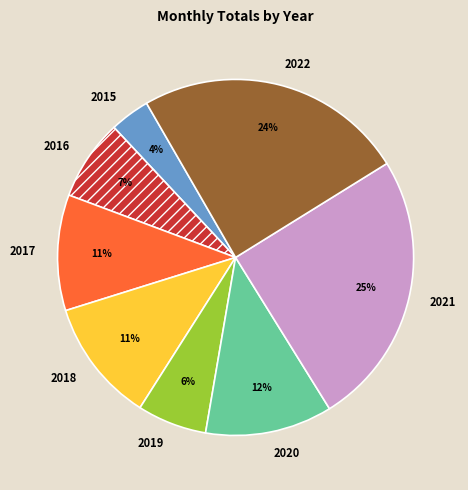

Which has a higher value, 2015 or 2017?

2017